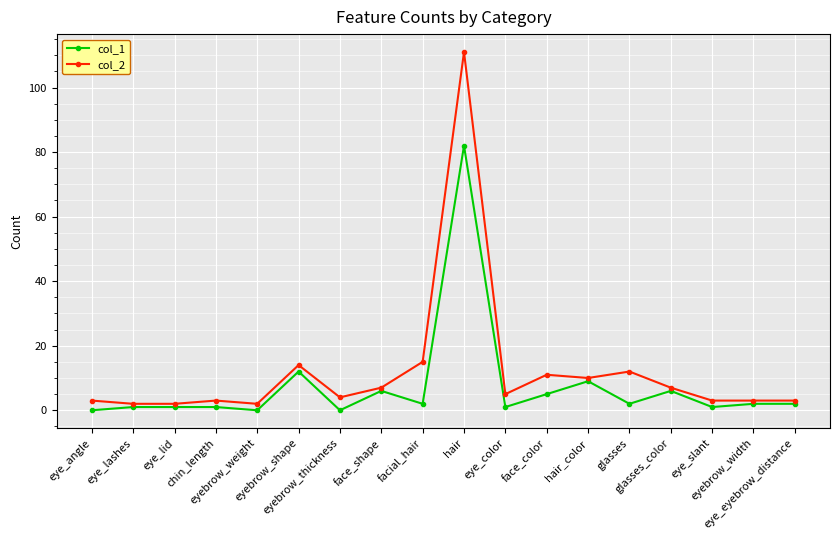

What is the maximum value shown in the chart?

111